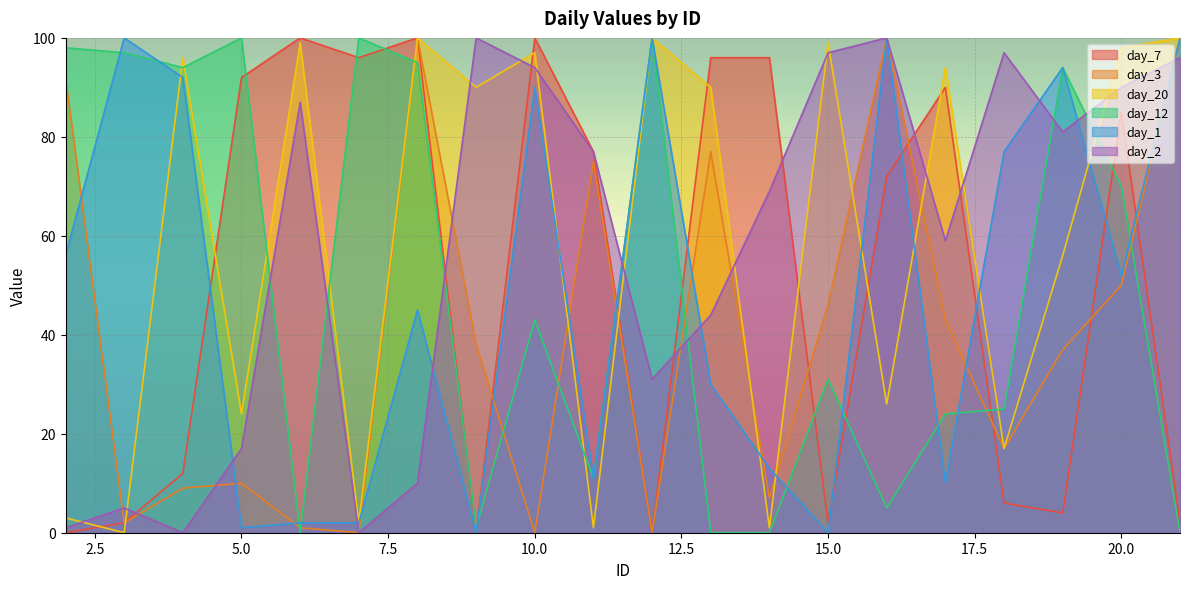

Which series ends up on top after the final intersection of day_12 and day_2?

day_2